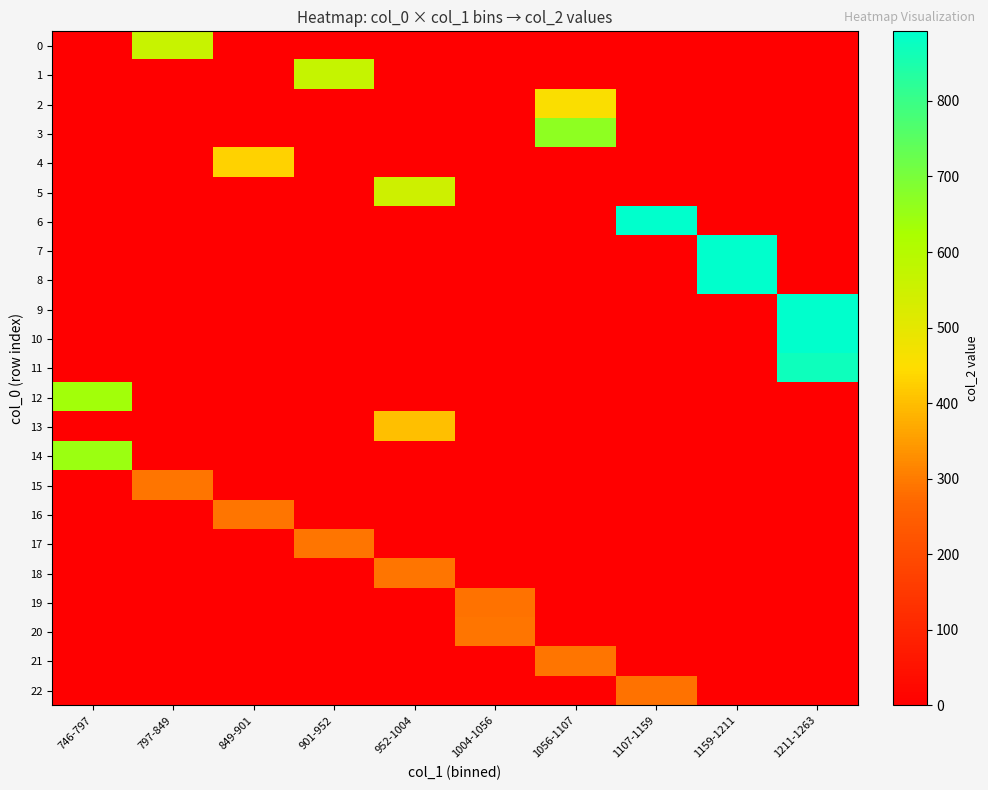

Which series changed the most between 746-797 and 1056-1107?

3